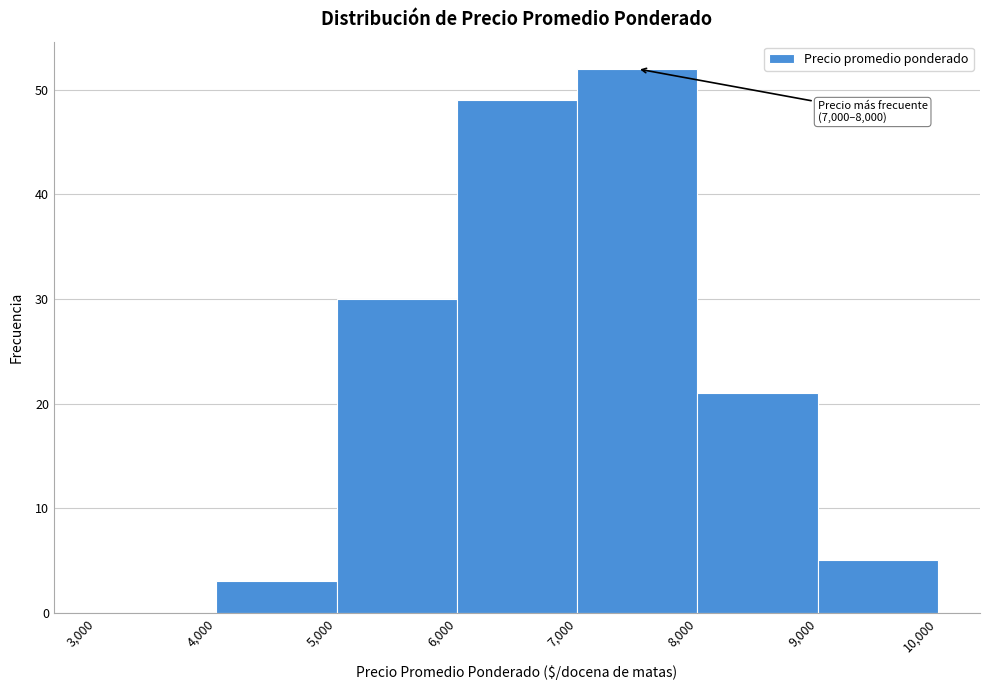

Which range on the x-axis has the tallest bar?

7,000 to 8,000